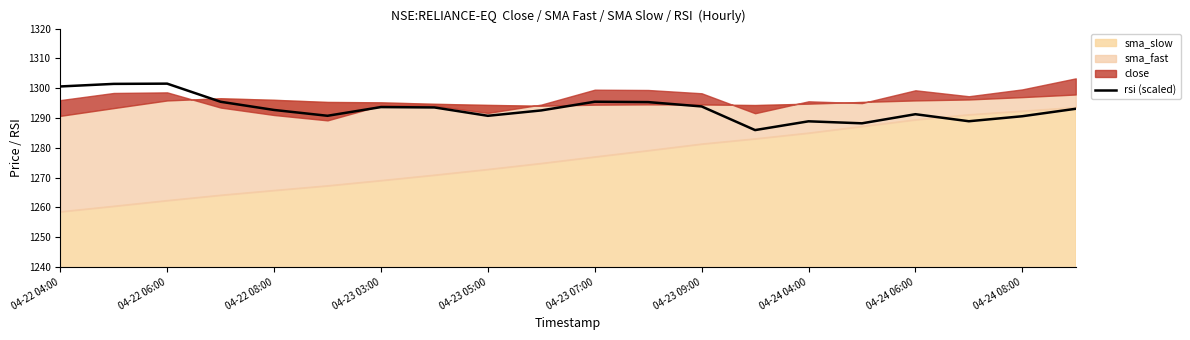

The rsi (scaled) series shows 1983.8 at 04-24 08:00. True or false?

False